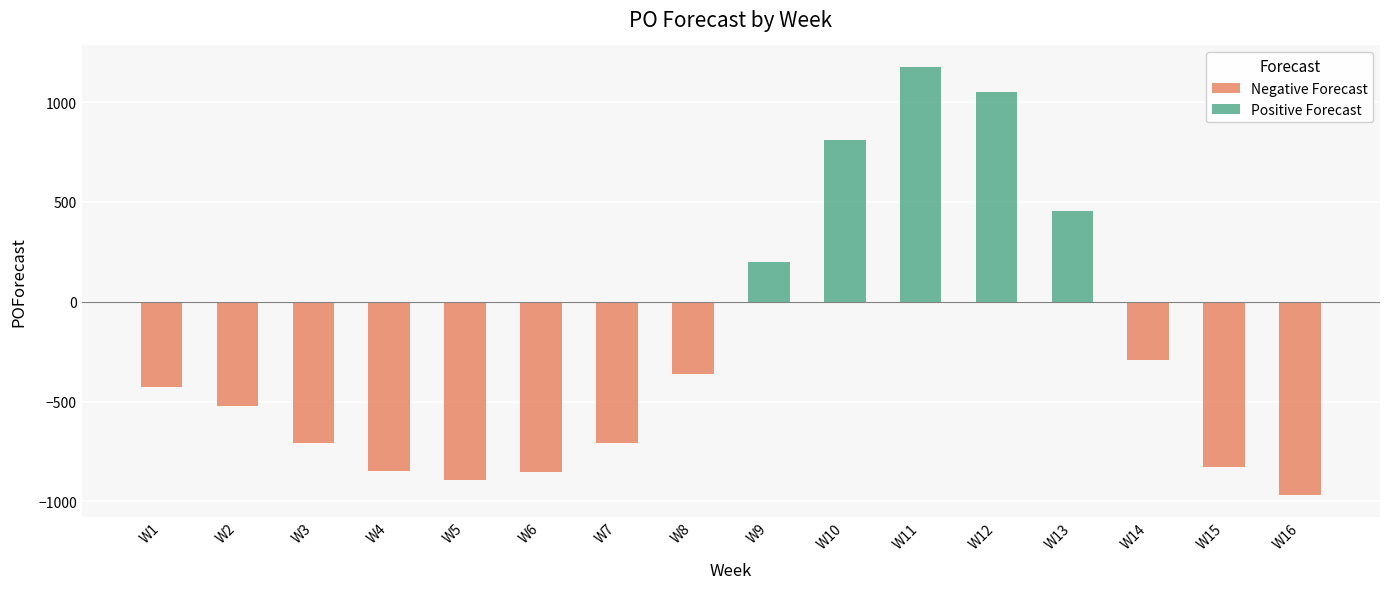

Is it true that the value at W16 is -968?

True